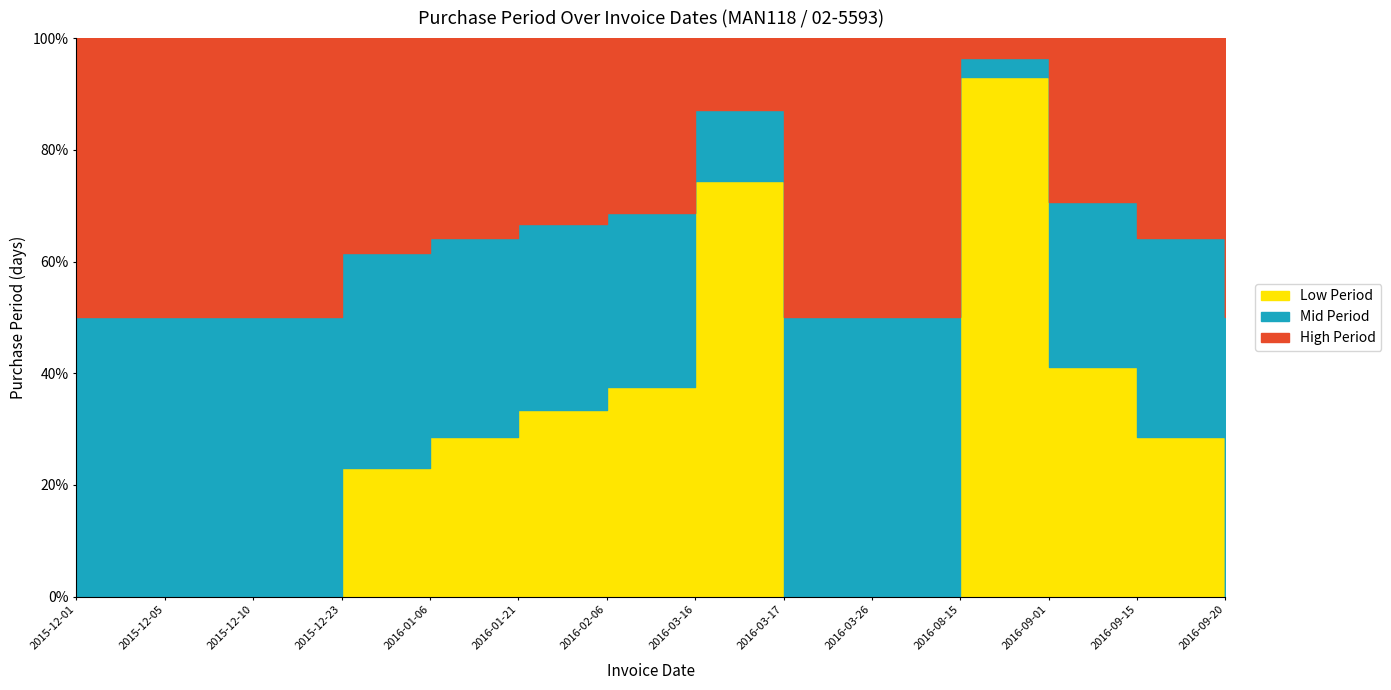

Reading right to left, what are all the values shown in this chart?

5	14	17	142	9	1	39	16	15	14	13	5	4	7